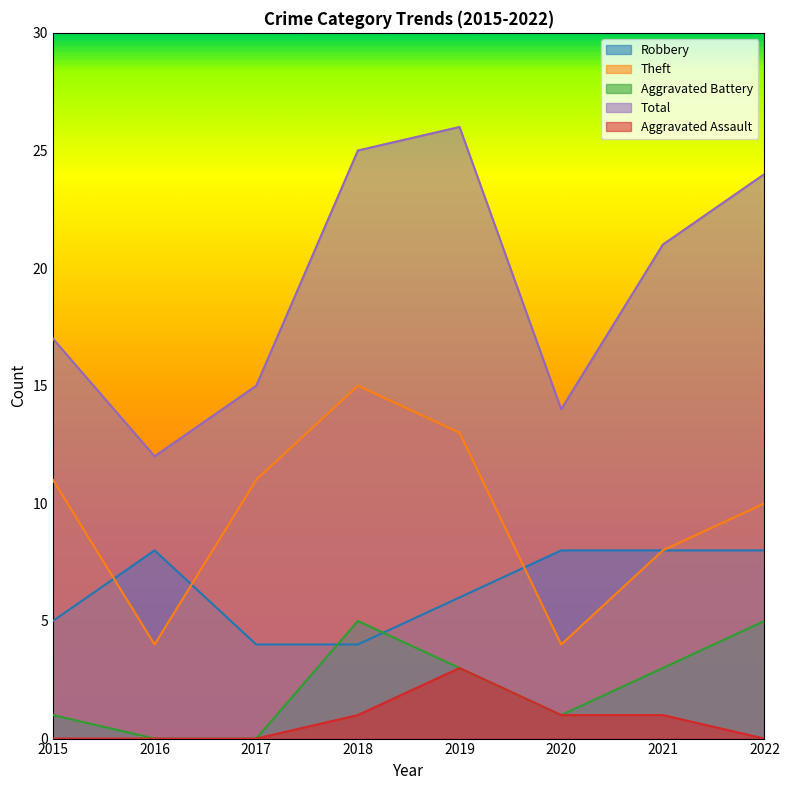

True or false: Total and Aggravated Battery cross at least once.

False